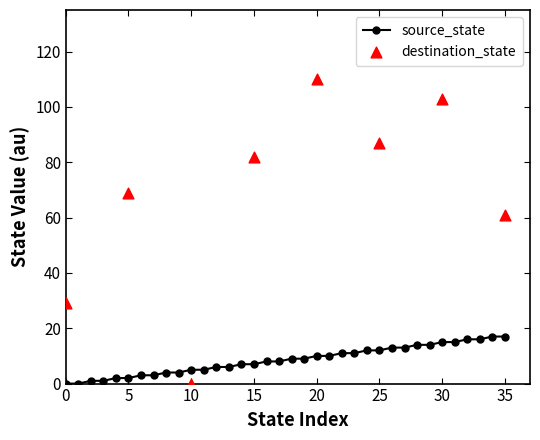

What is the change in value from 15 to 26?

+6